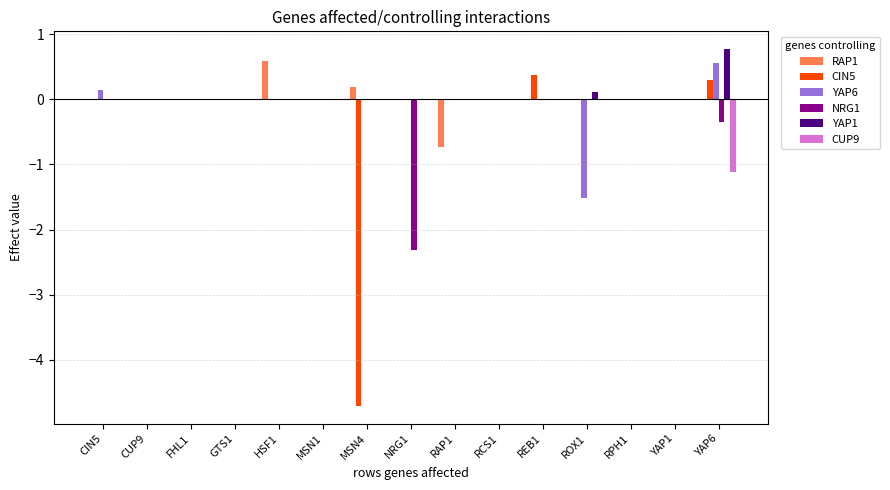

Count the number of data series in this chart.

6